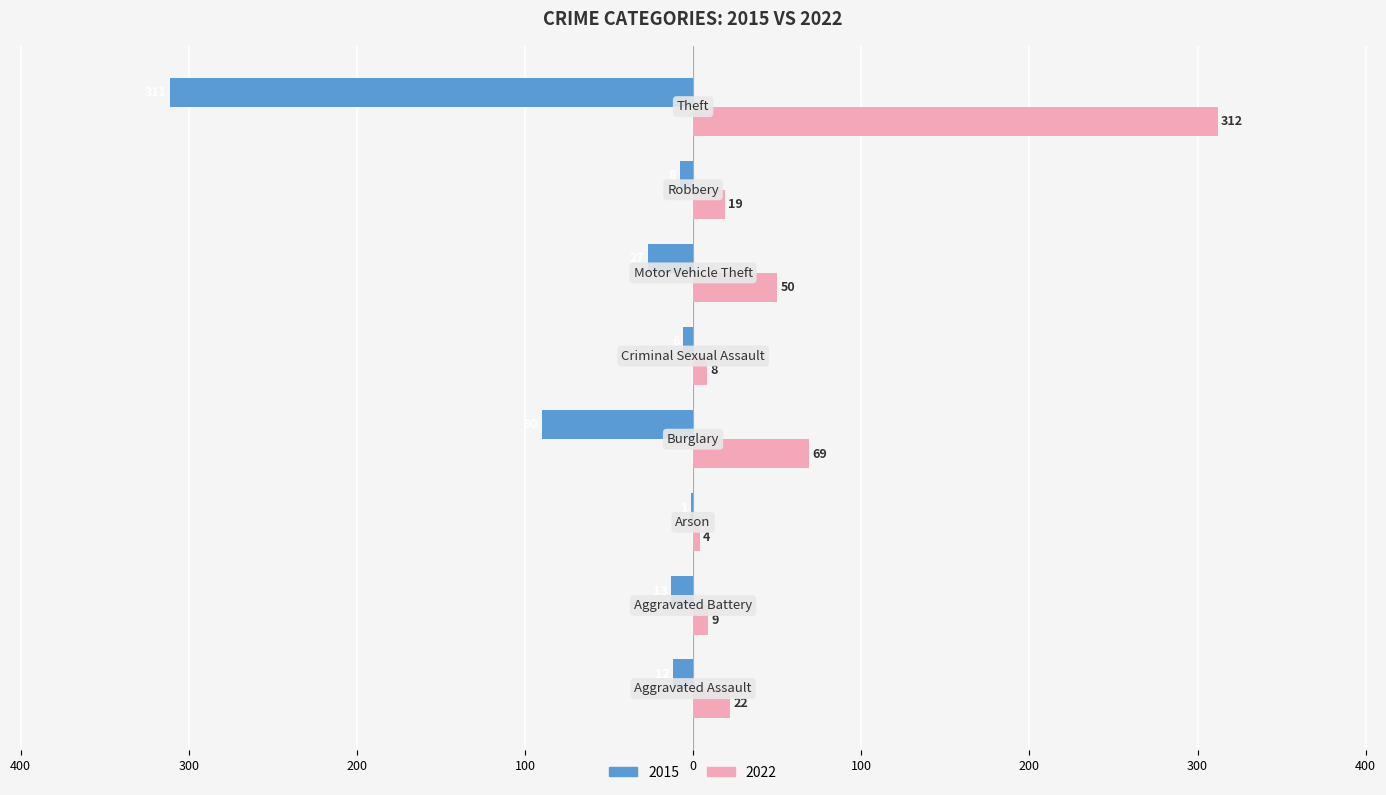

What is the value of the 2022 bar at the 5th from the left?

8